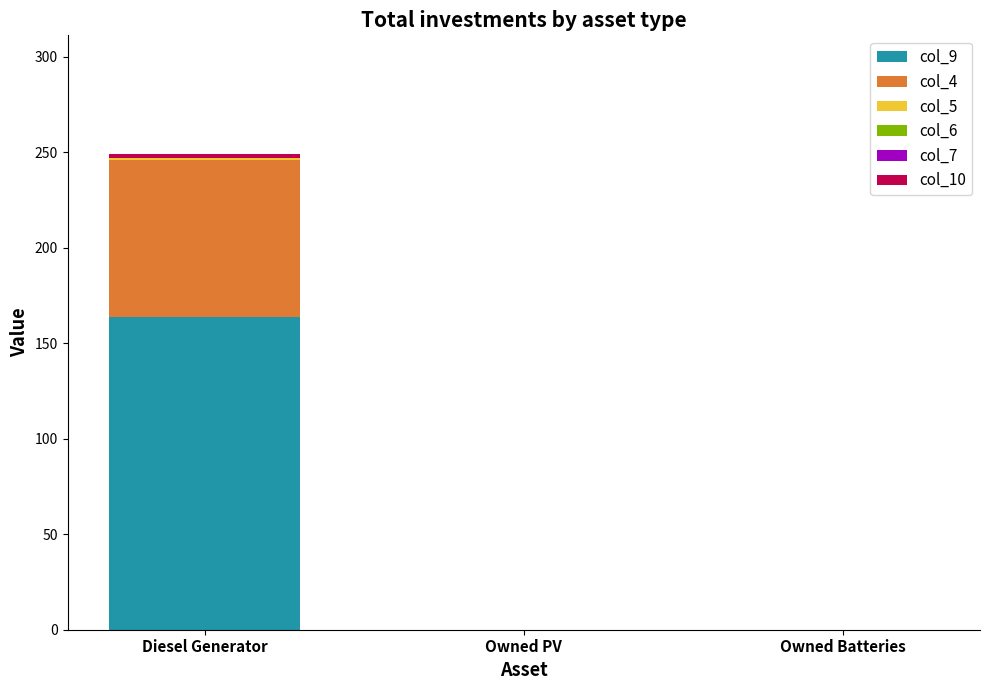

At which label does col_9 reach its peak?

Diesel Generator